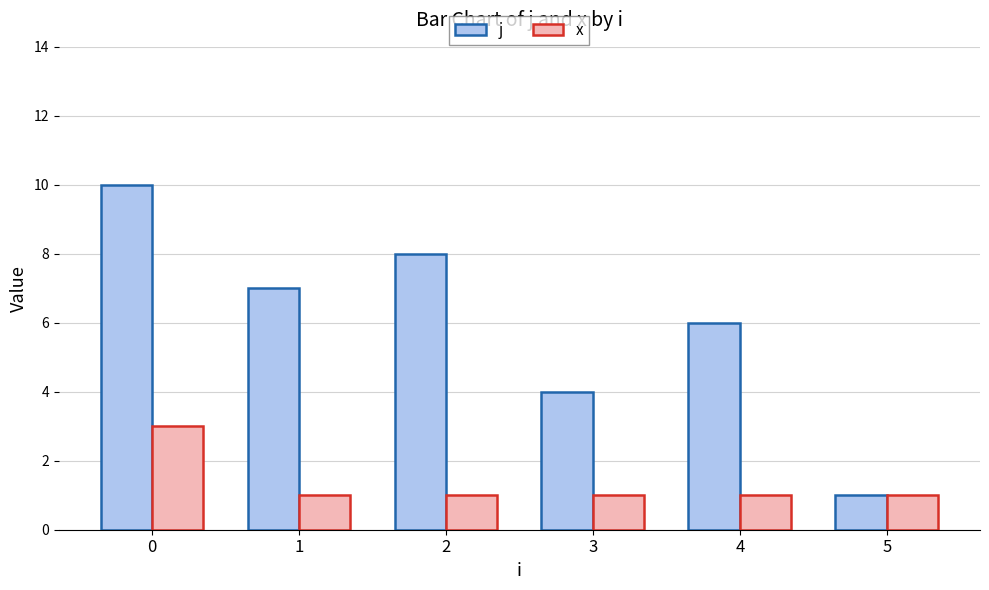

What is the total value across all series at 1?

8